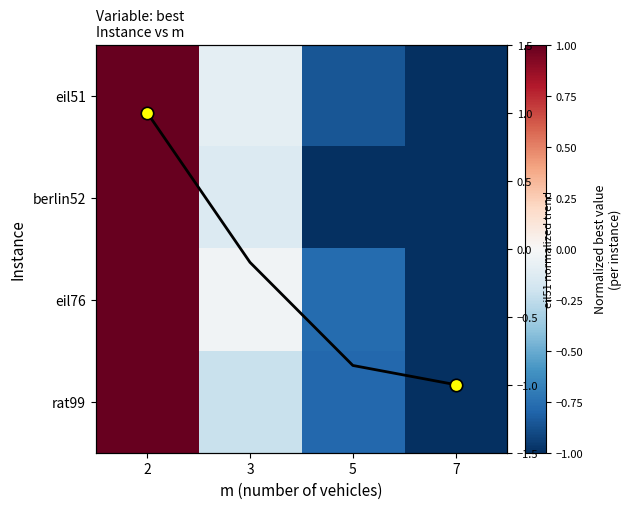

How many values in eil51 normalized are below zero?

3